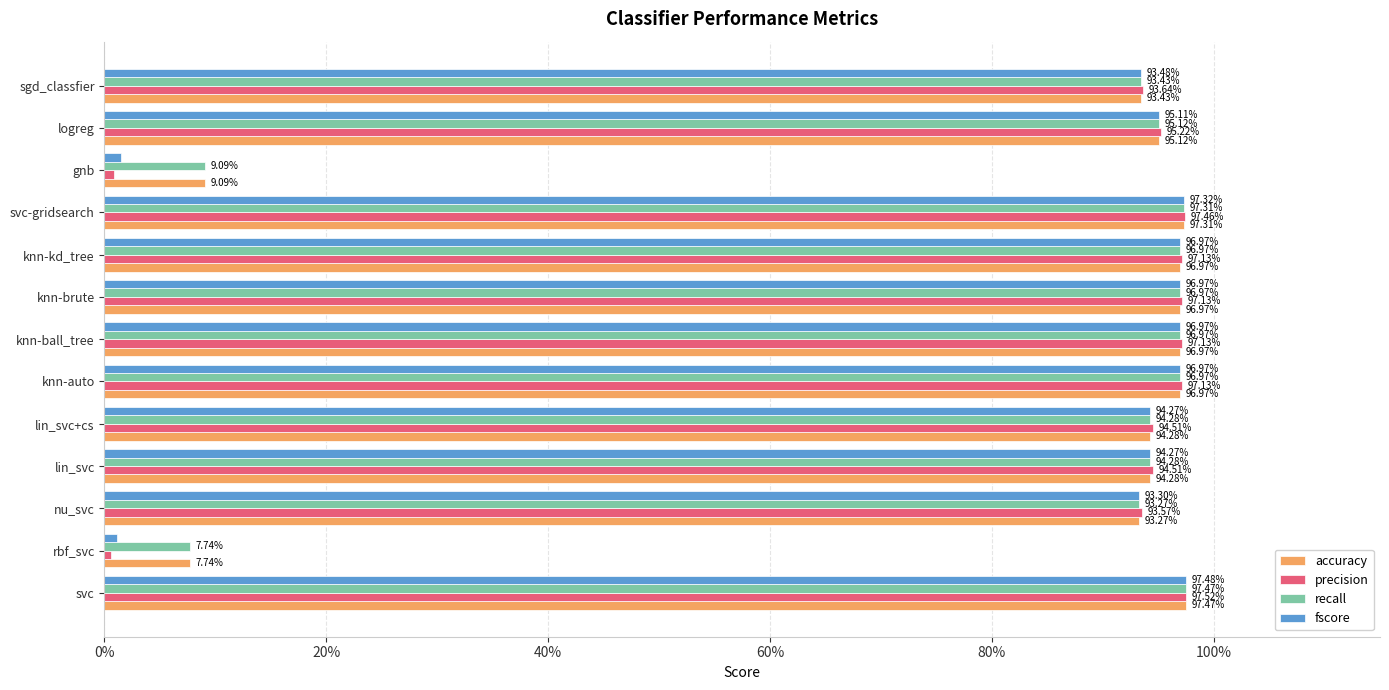

Reading left to right, transcribe all the data shown in this chart.

accuracy: 1.0	0.1	0.9	0.9	0.9	1.0	1.0	1.0	1.0	1.0	0.1	1.0	0.9
precision: 1.0	0.0	0.9	0.9	0.9	1.0	1.0	1.0	1.0	1.0	0.0	1.0	0.9
recall: 1.0	0.1	0.9	0.9	0.9	1.0	1.0	1.0	1.0	1.0	0.1	1.0	0.9
fscore: 1.0	0.0	0.9	0.9	0.9	1.0	1.0	1.0	1.0	1.0	0.0	1.0	0.9